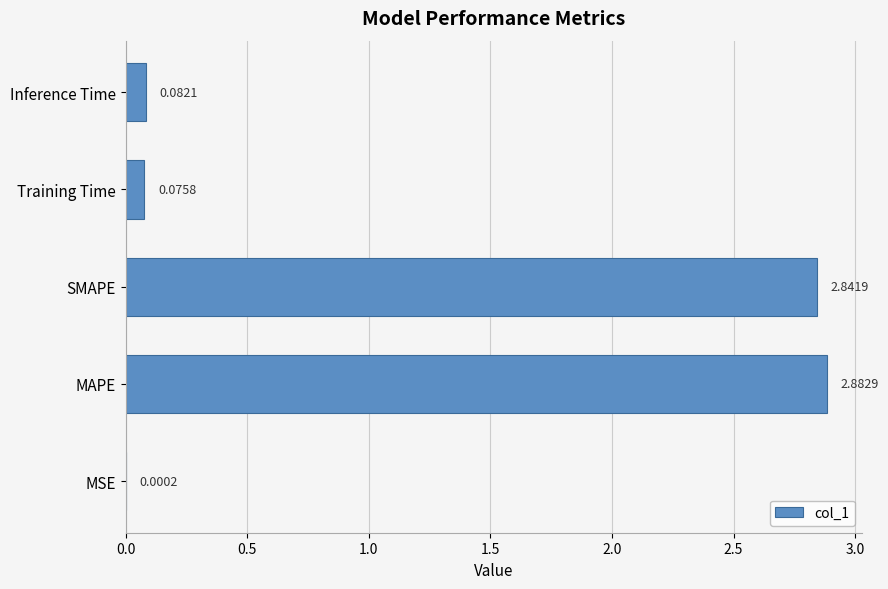

Which category has the highest value across all series?

MAPE